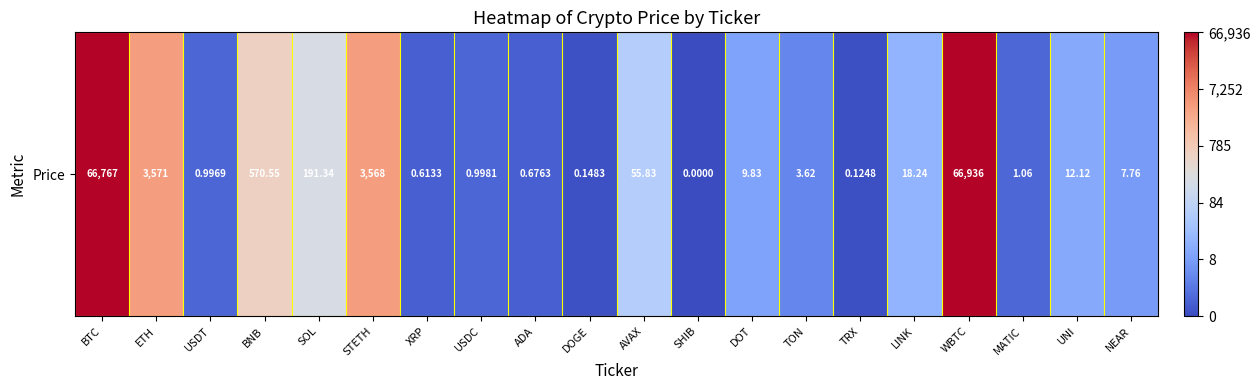

Is it true that the value at STETH is 8.2?

True